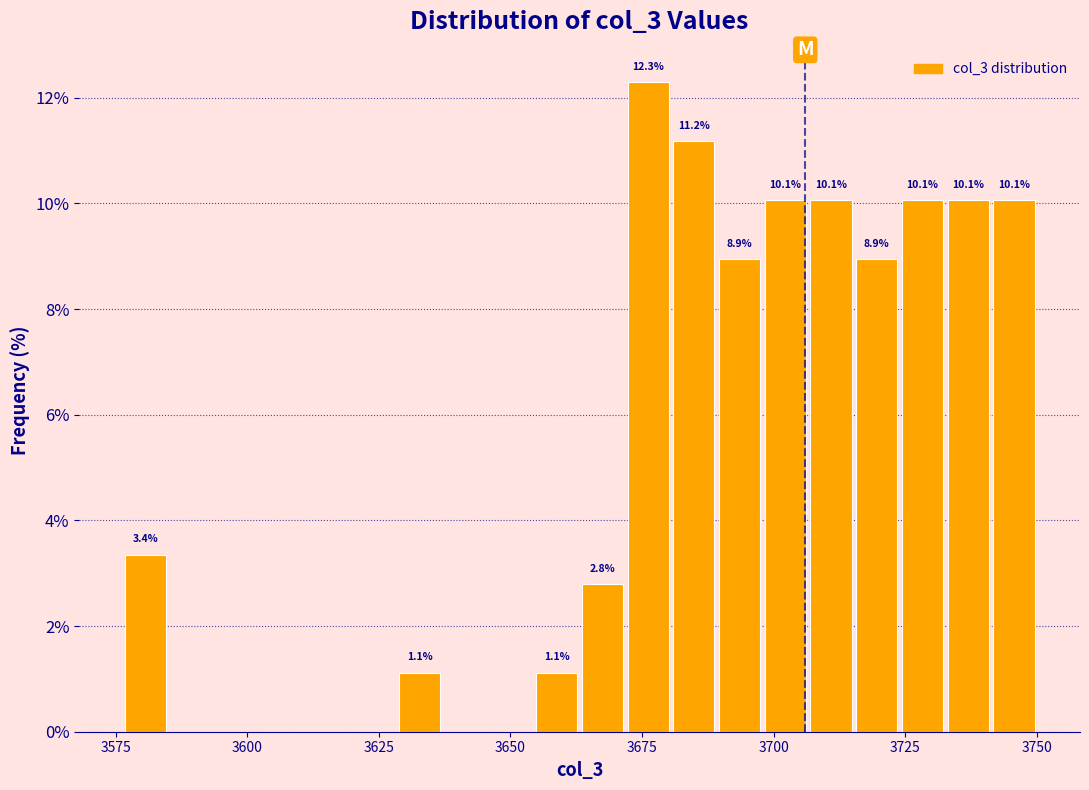

Read against the x-axis, roughly where is the centre of the tallest bar?

3675